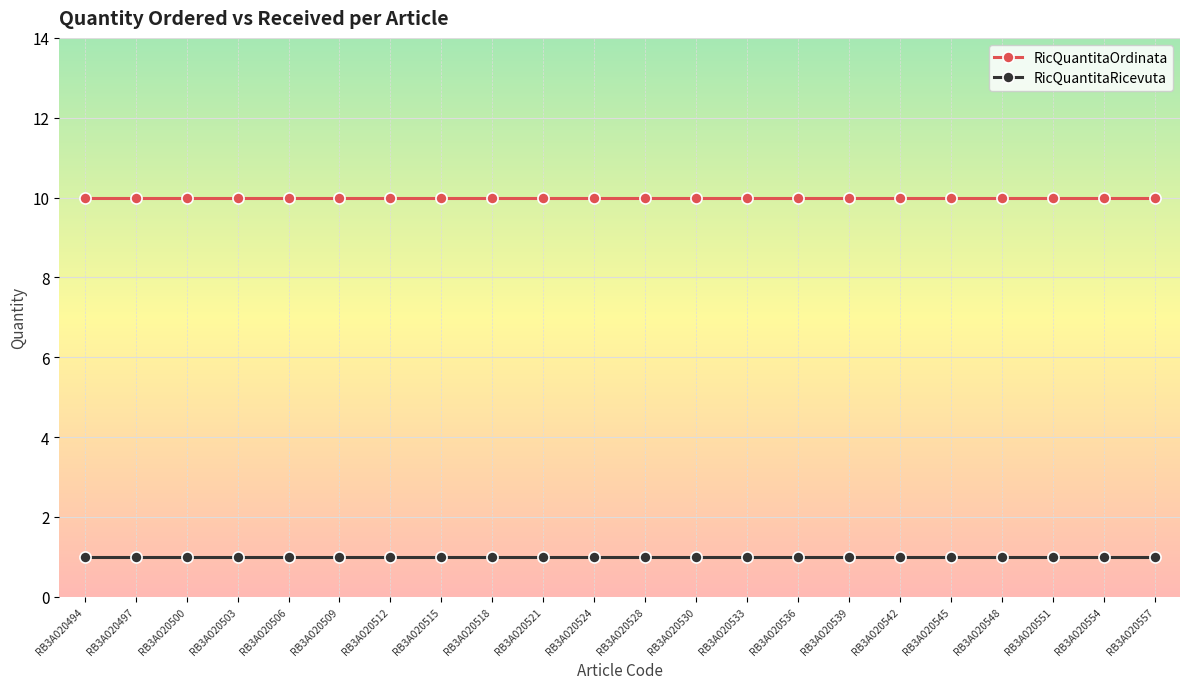

What is the average value of the RicQuantitaRicevuta series?

1